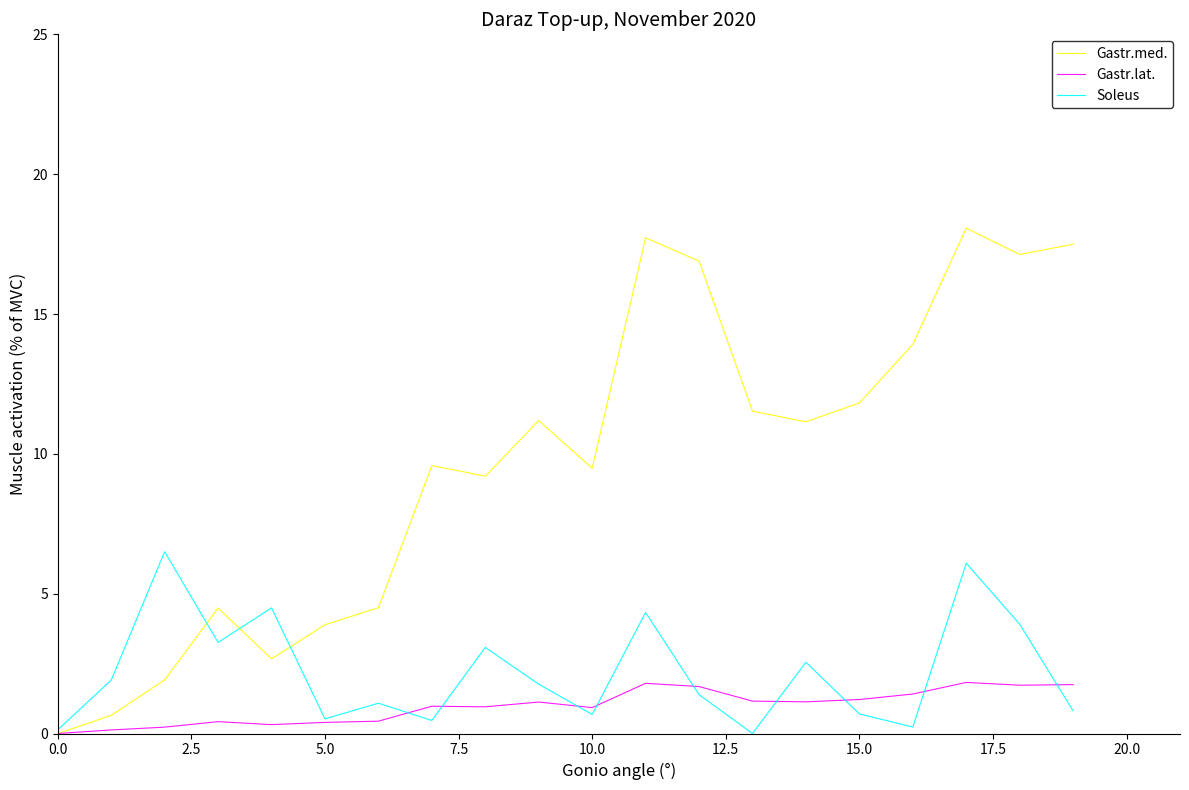

Which series ends up on top after the final intersection of Soleus and Gastr.lat.?

Gastr.lat.